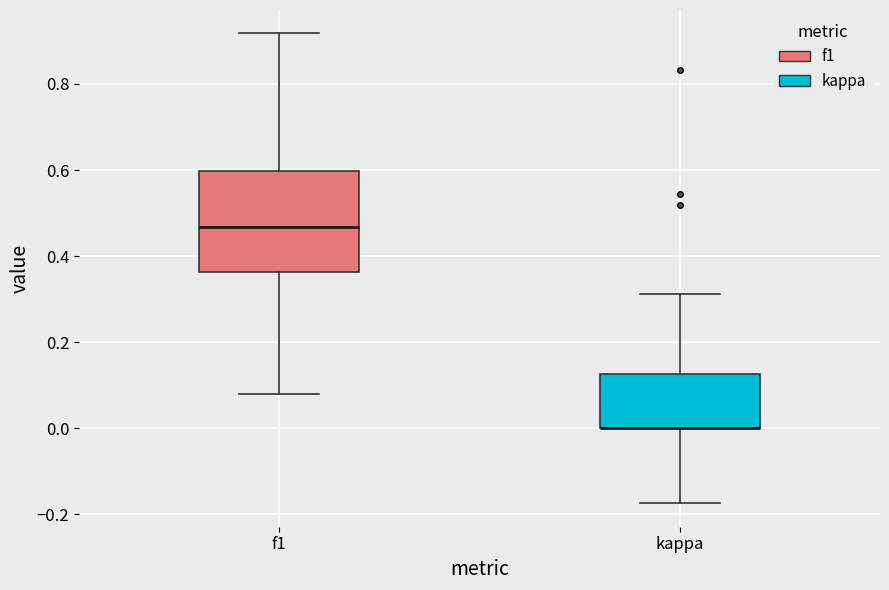

Where does the lower whisker of the box for kappa end on the y-axis? The values are not printed on the chart, so give them approximately, as read against the axis.

-0.18